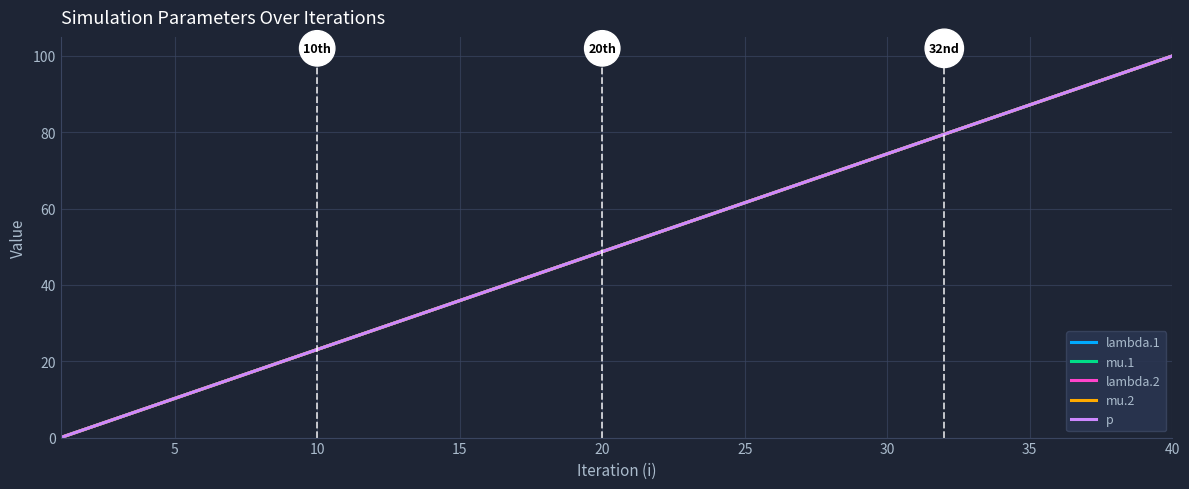

True or false: mu.2 and lambda.2 cross at least once.

False